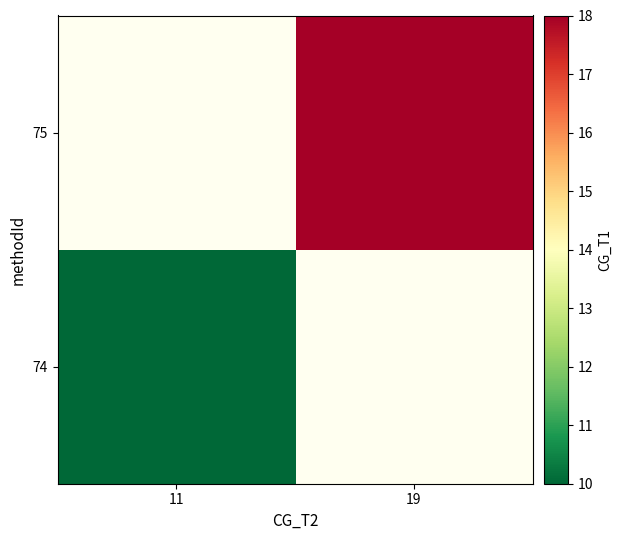

Rank the series at 19 from highest to lowest value.

74, 75